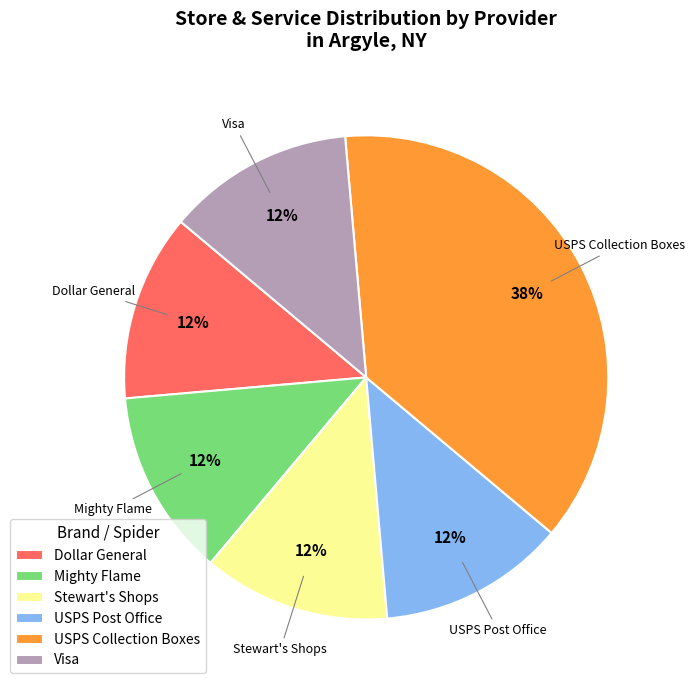

What percentage is the USPS Post Office slice, to the nearest percent?

13%